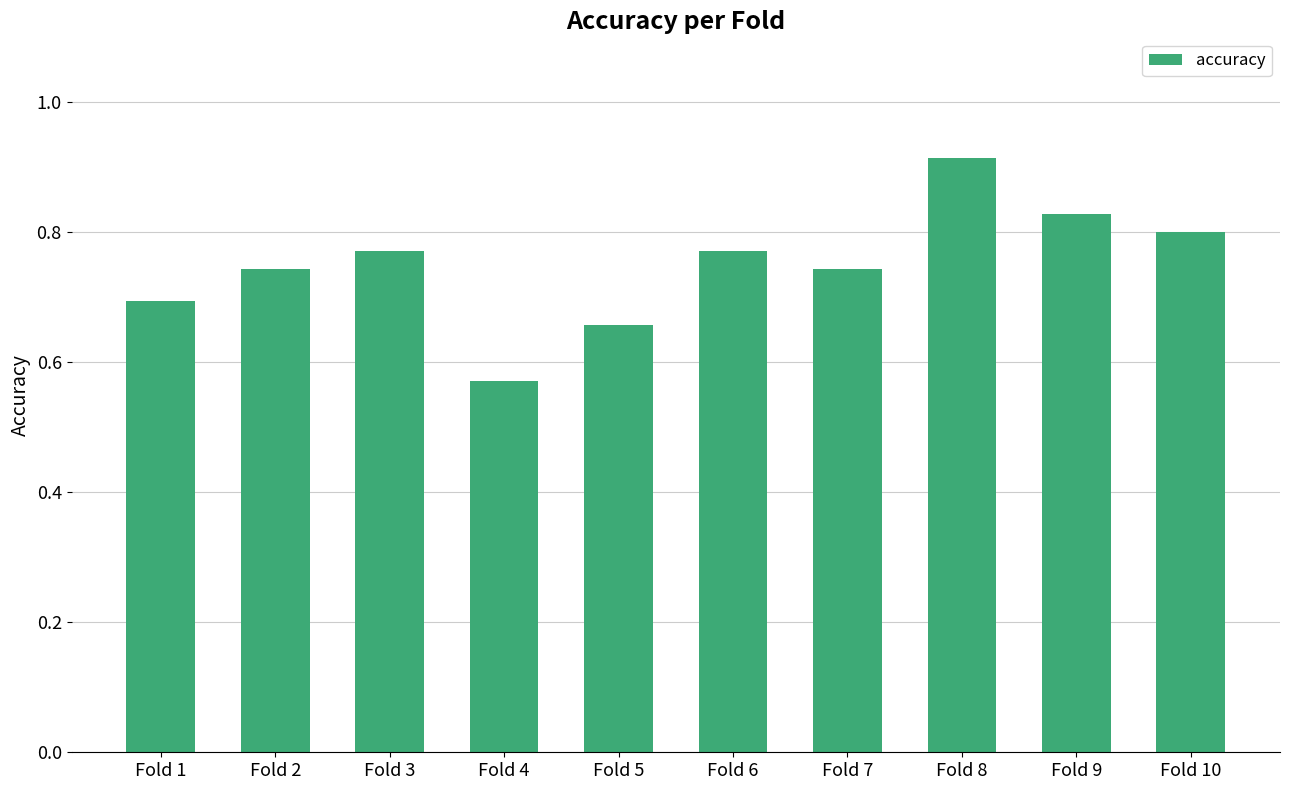

What is the sum of the values at Fold 7 and Fold 1?

1.4